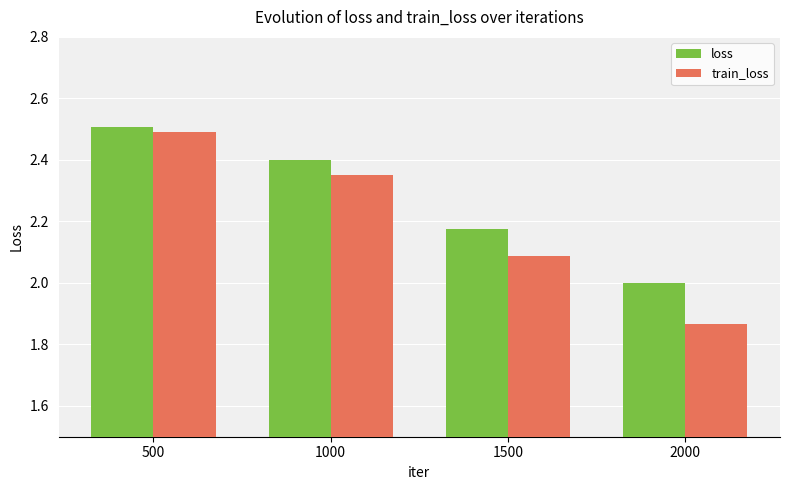

What is the sum of the loss values at 500 and 2000?

4.5